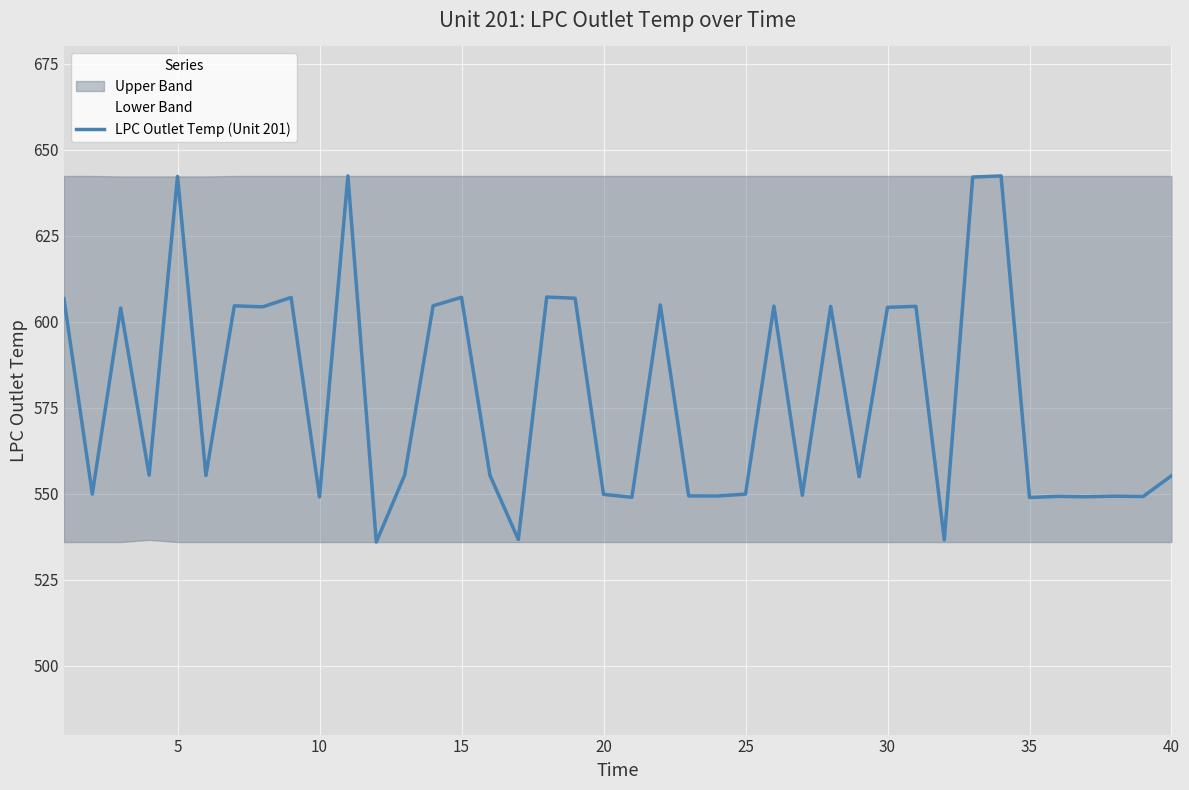

The value of LPC Outlet Temp (Unit 201) at 35 is 263.5. True or false?

False